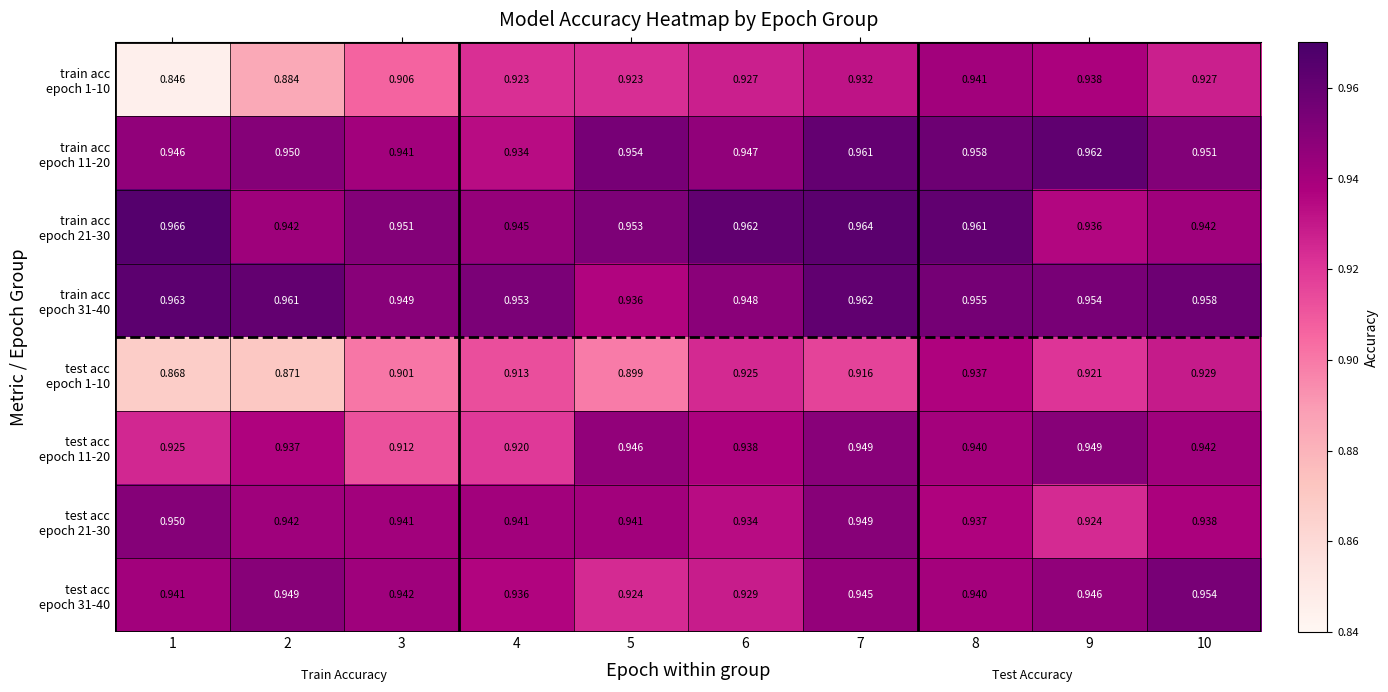

Which has a higher value, 1 or 4?

4